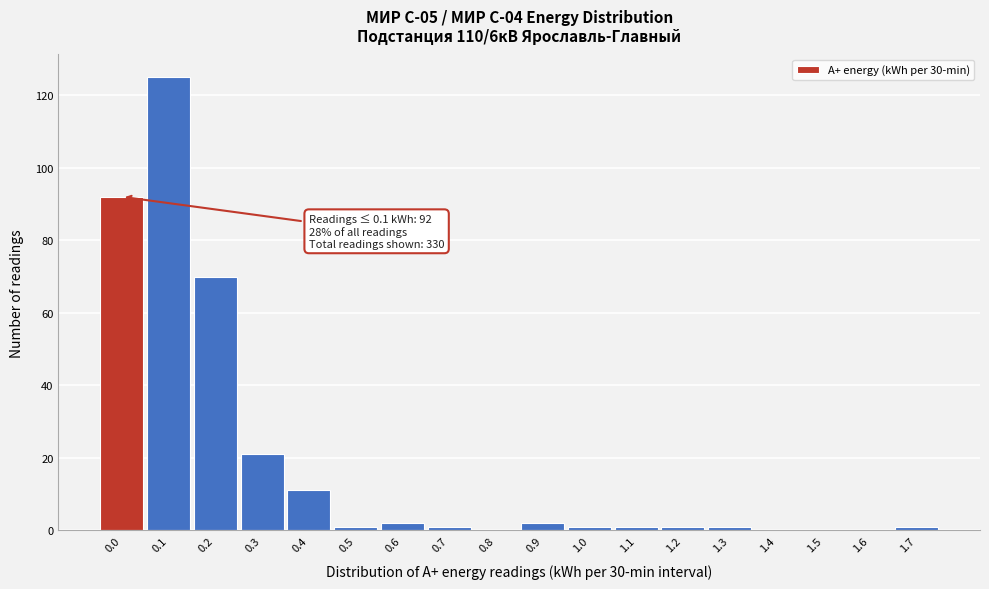

Reading left to right, transcribe all the data shown in this chart.

0.0=92	0.1=125	0.2=70	0.3=21	0.4=11	0.5=1	0.6=2	0.7=1	0.8=0	0.9=2	1.0=1	1.1=1	1.2=1	1.3=1	1.4=0	1.5=0	1.6=0	1.7=1